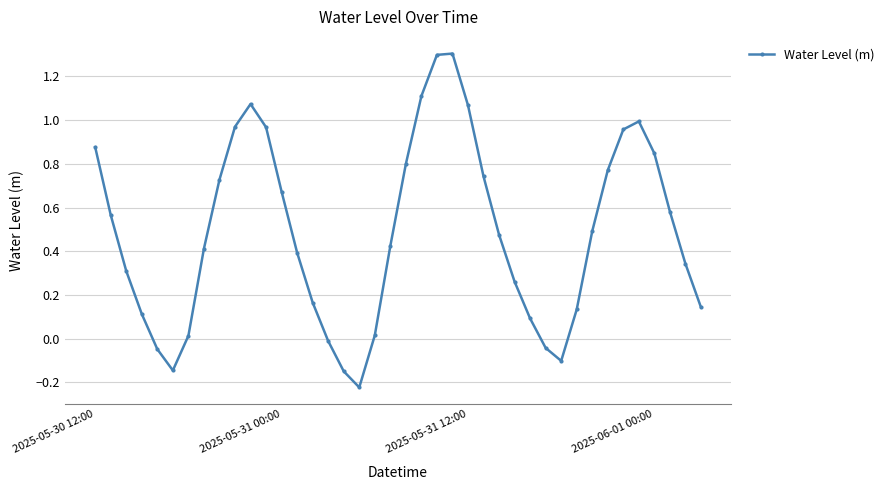

How many points are lower than both their immediate neighbors (excluding endpoints)?

3